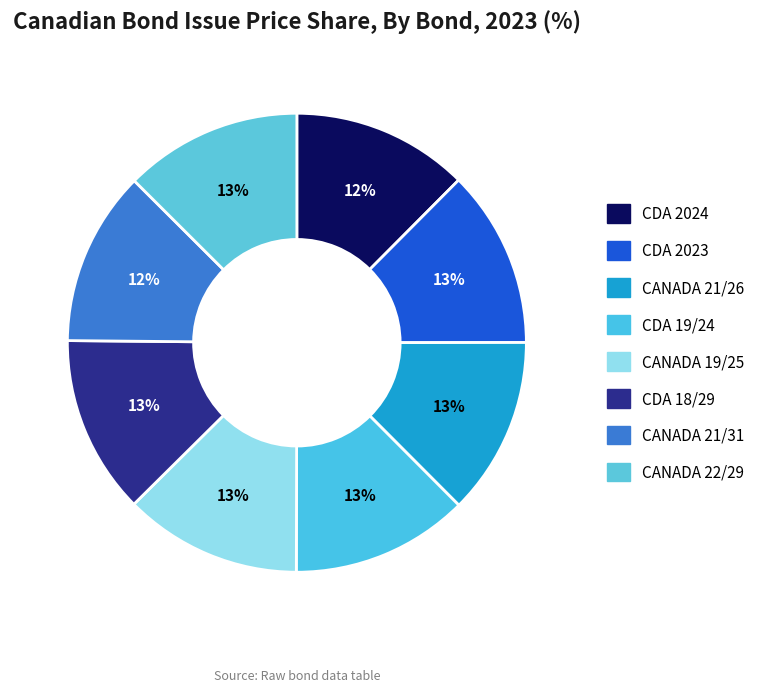

What is the ratio of the value at CANADA 19/25 to the value at CDA 19/24?

1.0